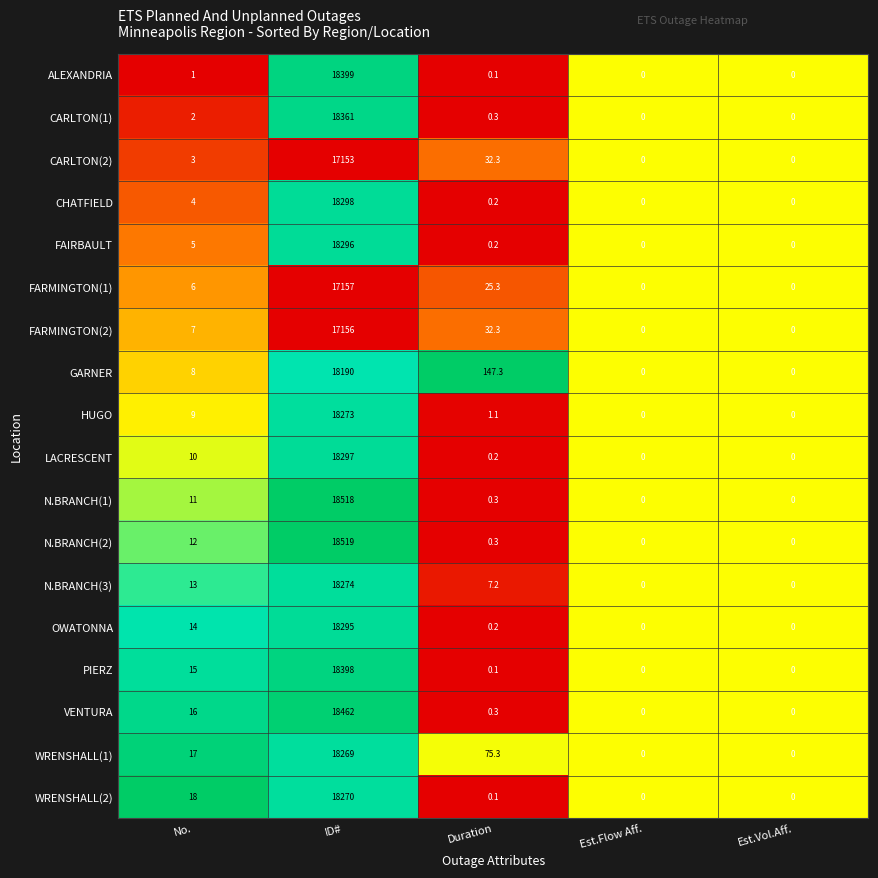

Which series changed the most between Duration and Est.Flow Aff.?

GARNER